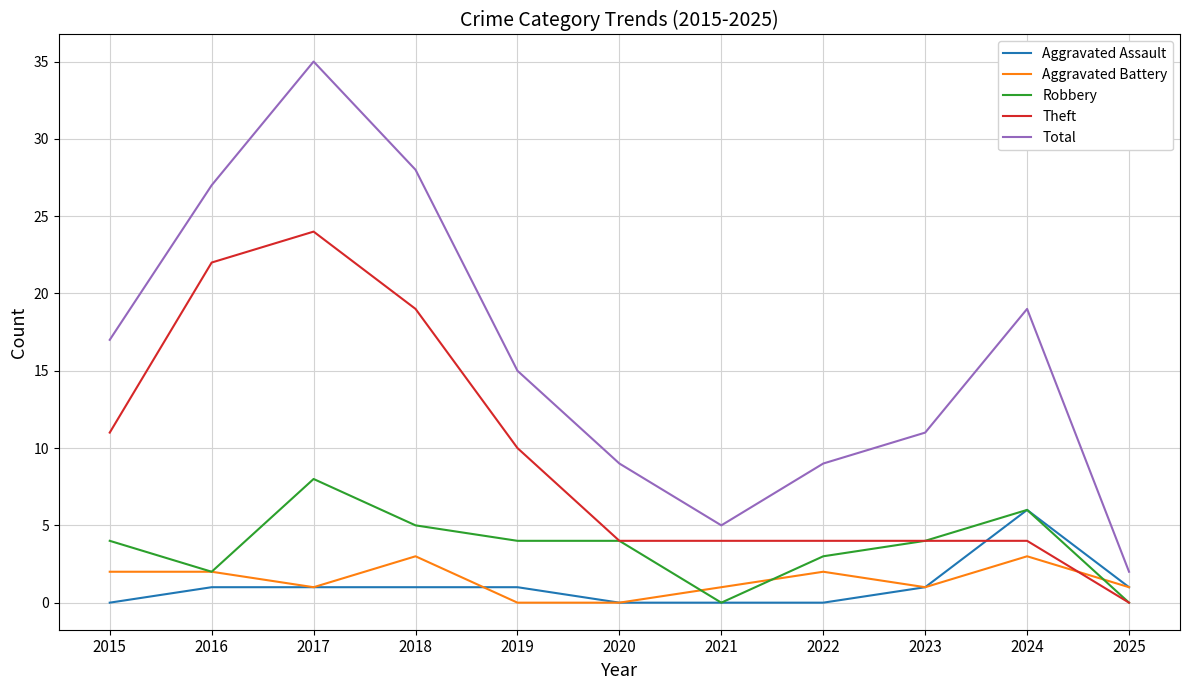

Which series has the largest total across all categories?

Total